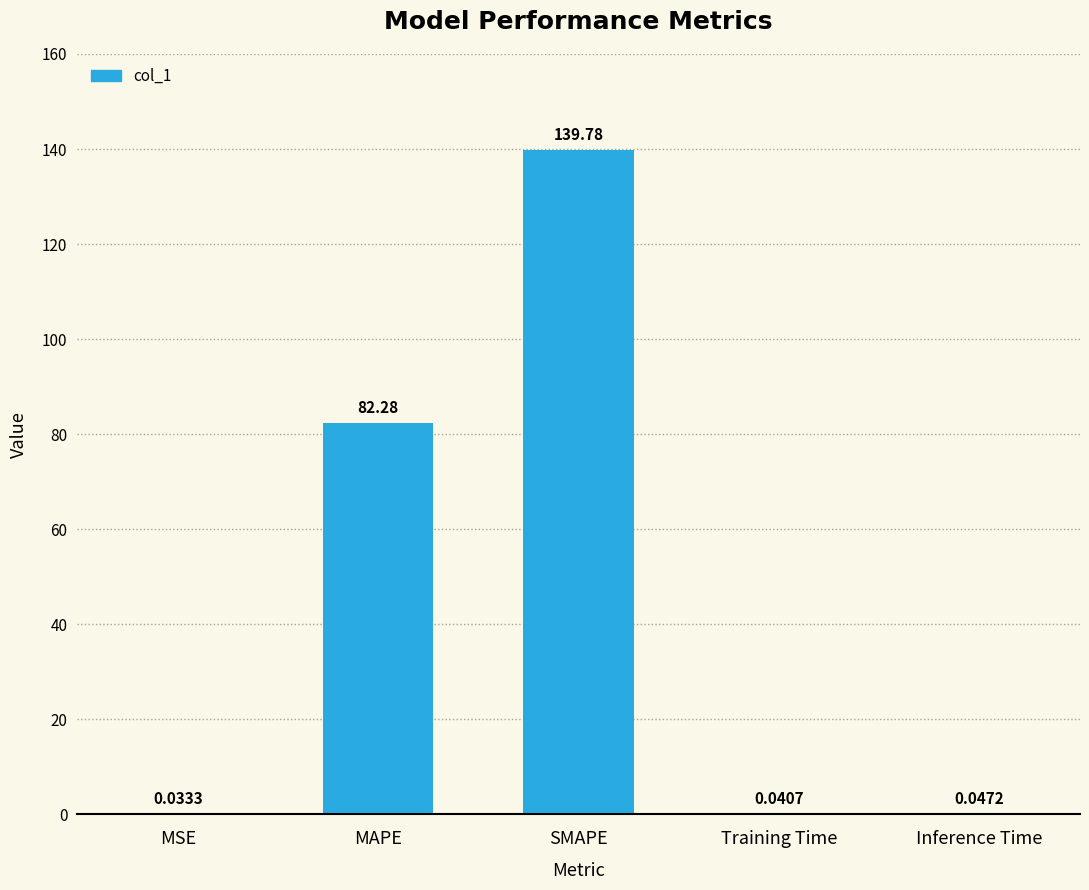

Which category has the highest value across all series?

SMAPE